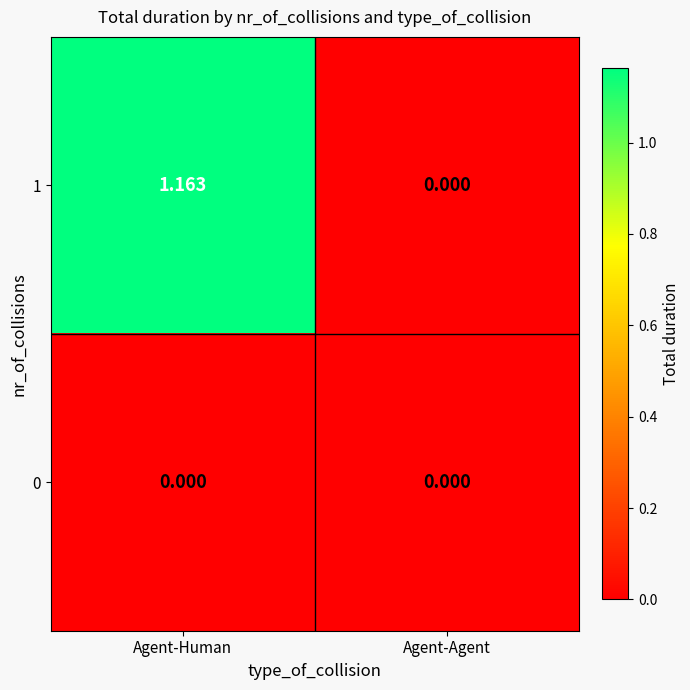

Which series has the largest range (max minus min)?

1